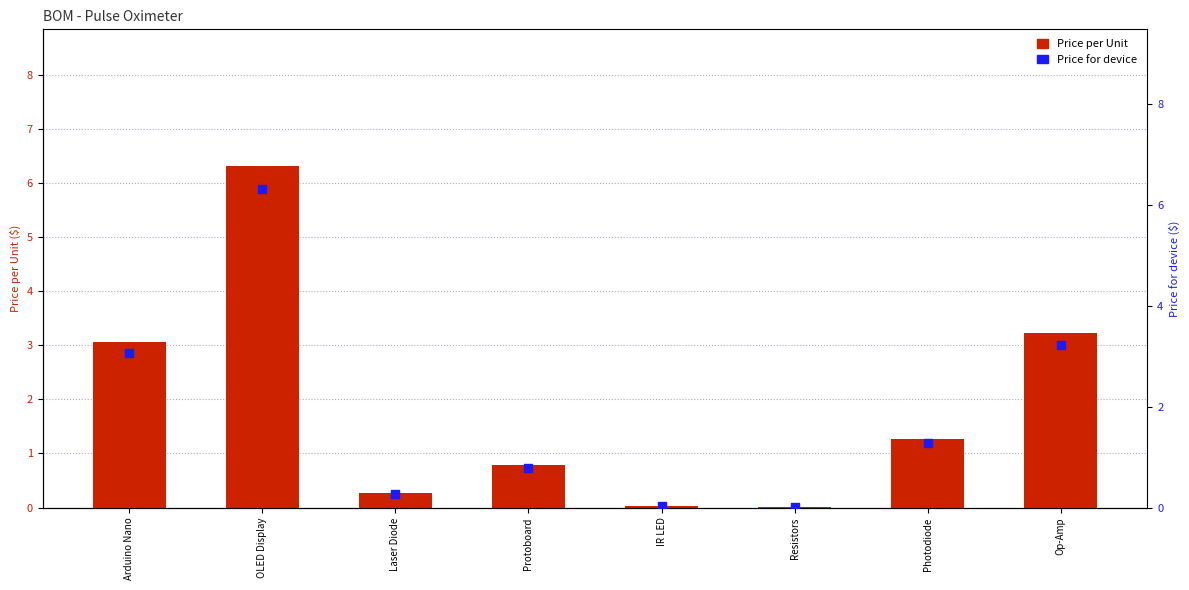

At how many categories does at least one series exceed 0?

8